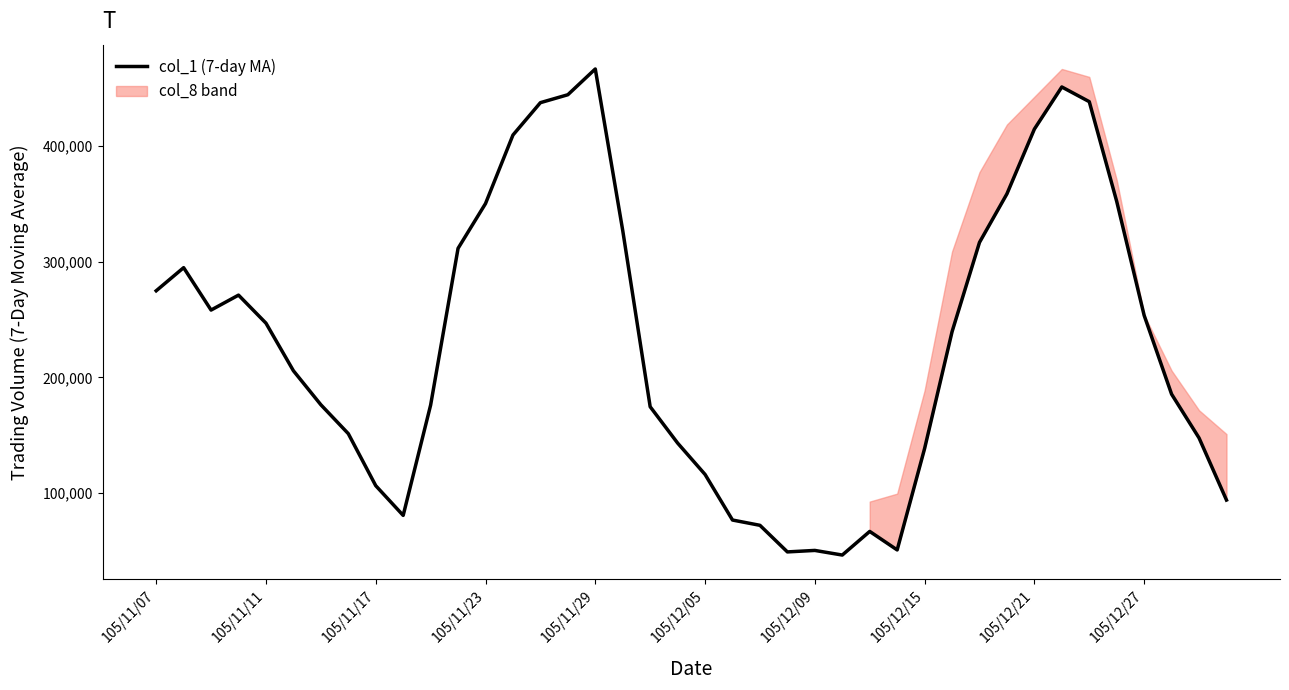

Which category has the highest value in the col_1 (7-day MA) series?

105/11/29